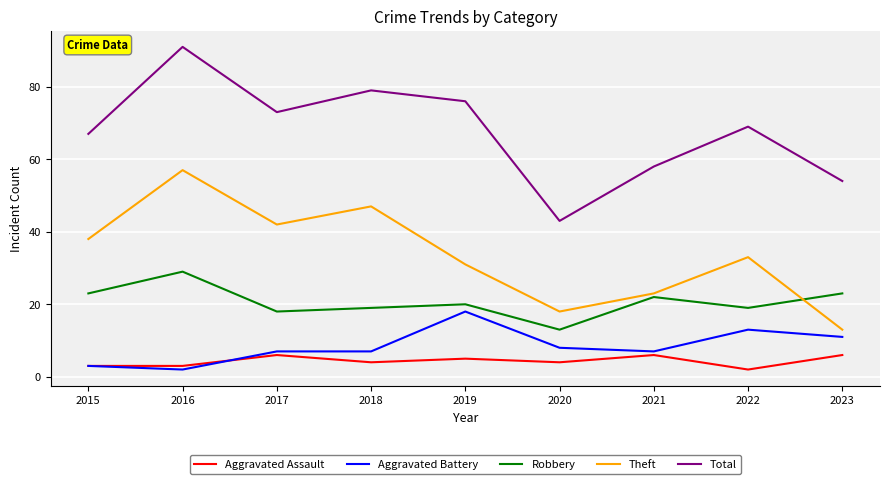

Which category has the lowest value in the Aggravated Assault series?

2022